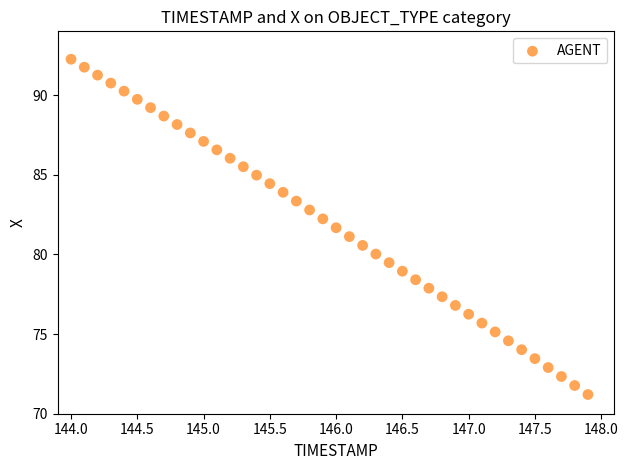

What is the range of X values (max minus min)?

3.9